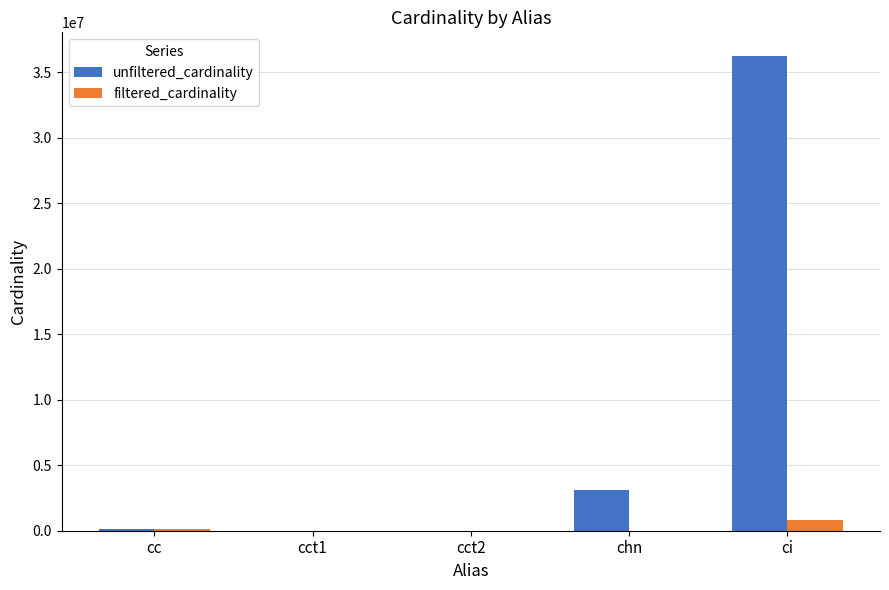

The value of filtered_cardinality at ci is 836701. True or false?

True